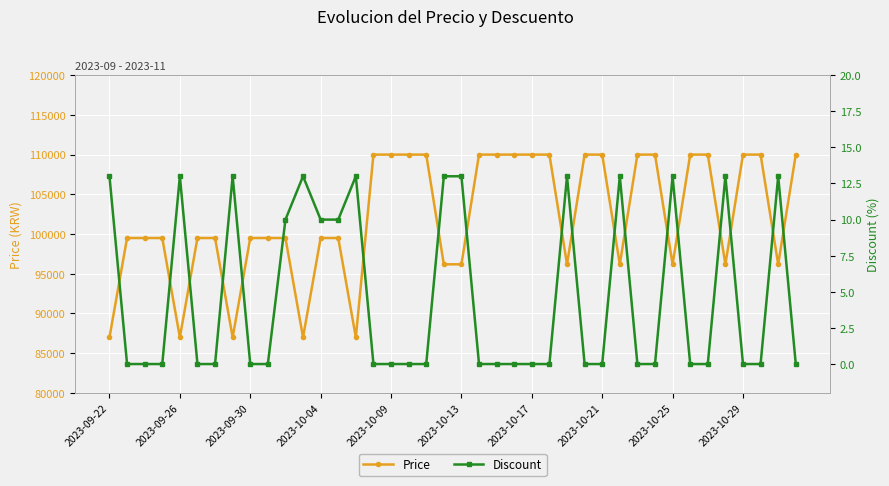

How many series are shown in this chart?

2